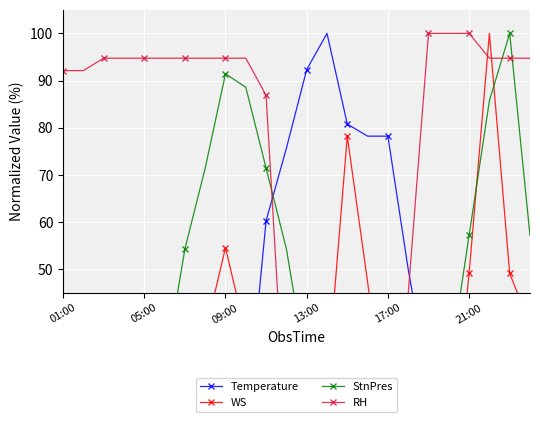

Reading right to left, extract all data points from this chart.

Temperature: 14.1	9.0	12.8	17.9	25.6	25.6	50.0	78.2	78.2	80.8	100.0	92.3	75.6	60.3	15.4	24.4	19.2	14.1	9.0	5.1	3.8	0.0	0.0	1.3
WS: 38.2	49.1	100.0	49.1	5.5	34.5	34.5	14.5	47.3	78.2	25.5	38.2	29.1	14.5	36.4	54.5	36.4	0.0	0.0	9.1	14.5	10.9	32.7	16.4
StnPres: 57.1	100.0	85.7	57.1	28.6	28.6	17.1	8.6	0.0	2.9	14.3	28.6	54.3	71.4	88.6	91.4	71.4	54.3	28.6	11.4	5.7	8.6	20.0	34.3
RH: 94.7	94.7	94.7	100.0	100.0	100.0	44.7	10.5	10.5	2.6	0.0	0.0	13.2	86.8	94.7	94.7	94.7	94.7	94.7	94.7	94.7	94.7	92.1	92.1